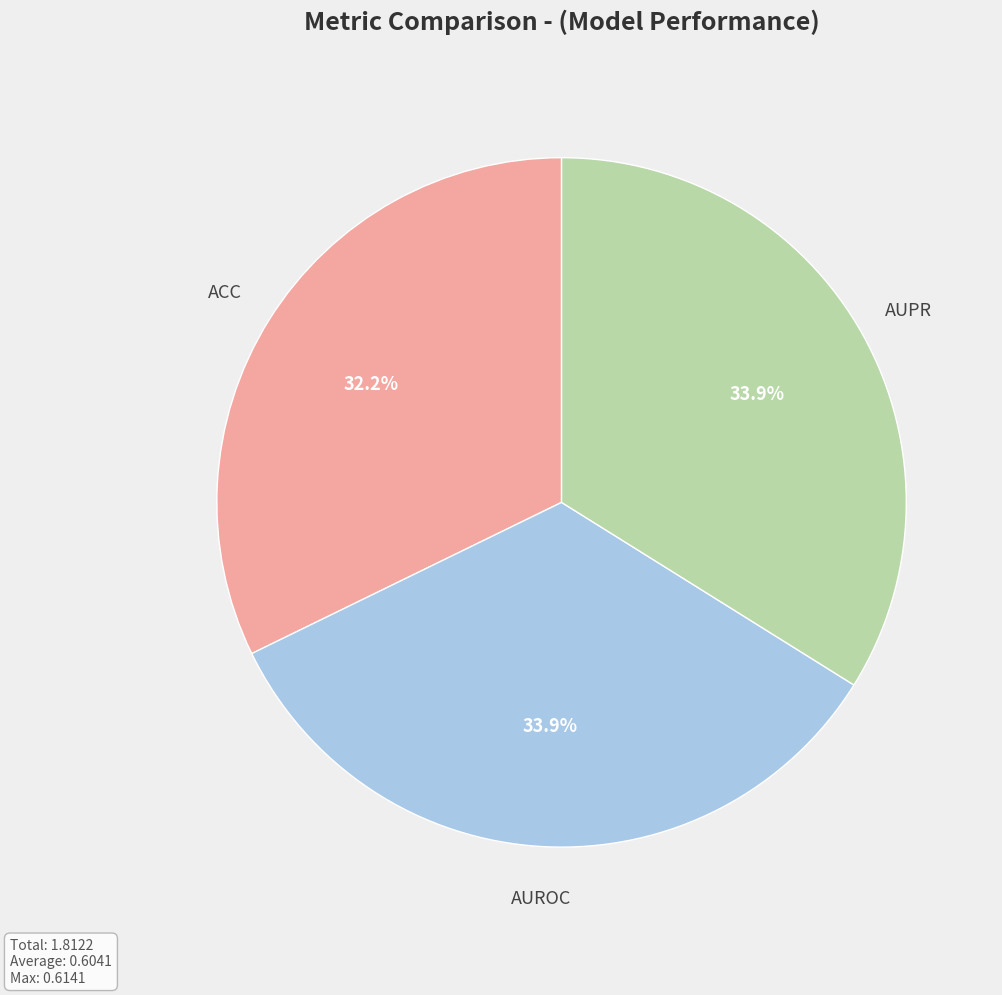

What is the smallest slice in the pie chart?

ACC